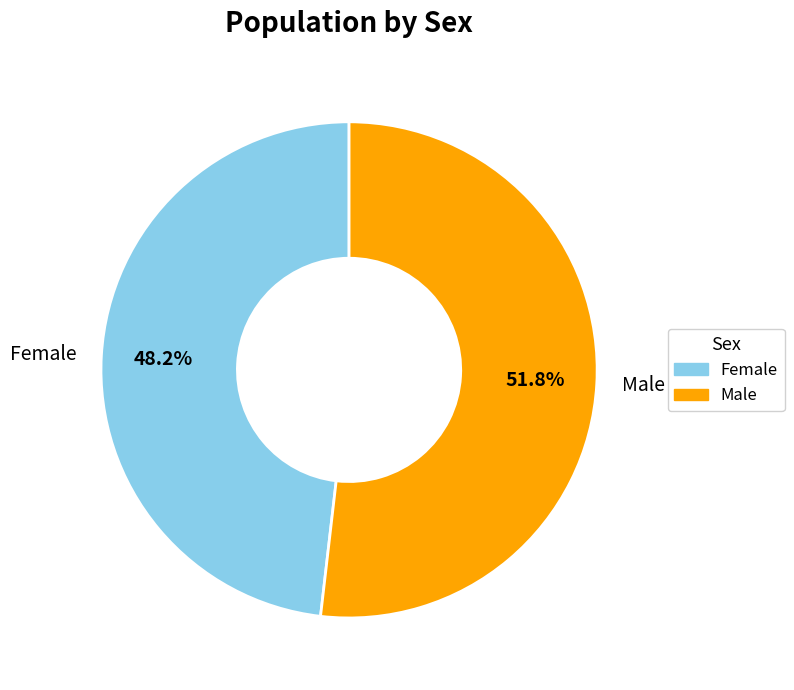

How many slices are in this pie chart?

2